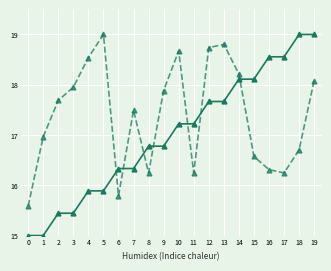

What is the spread (max minus min) of values at 1?

2.0